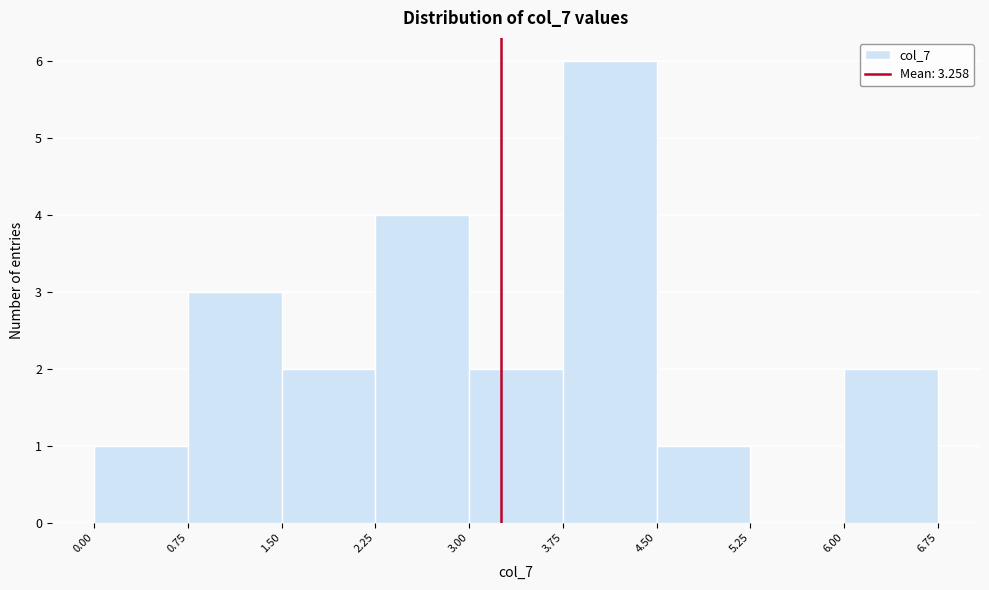

What is the height of the bar covering 3.75 to 4.50 on the x-axis? The values are not printed on the chart, so give them approximately, as read against the axis.

6